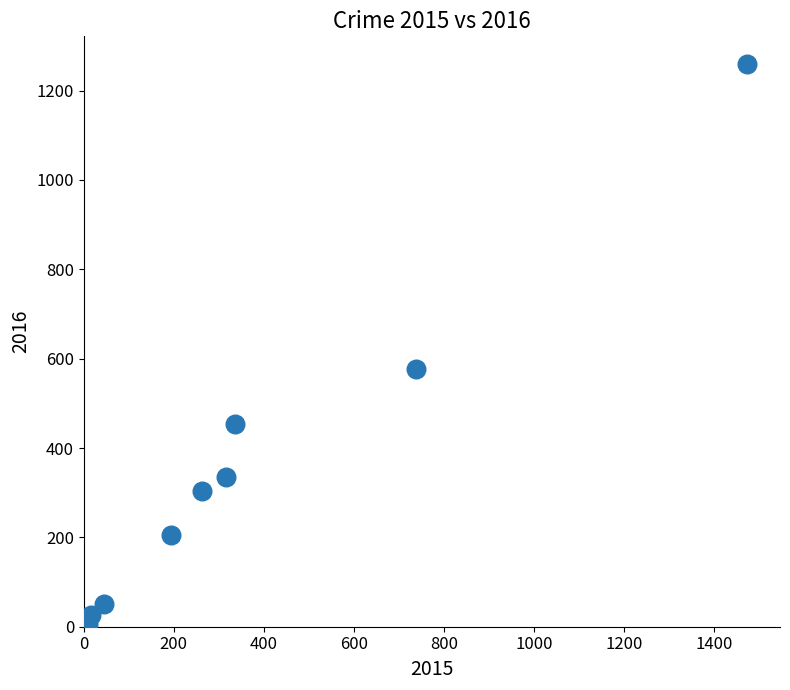

What is the range of X values (max minus min)?

1465